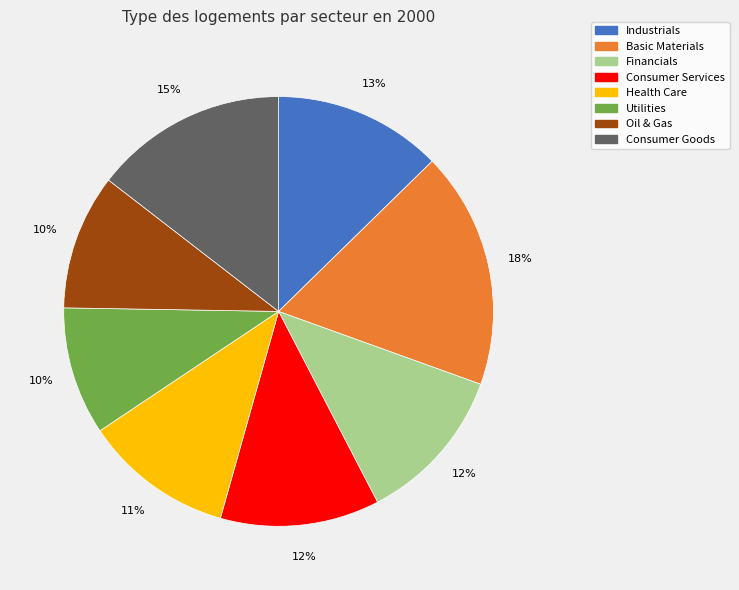

How many slices are in this pie chart?

8